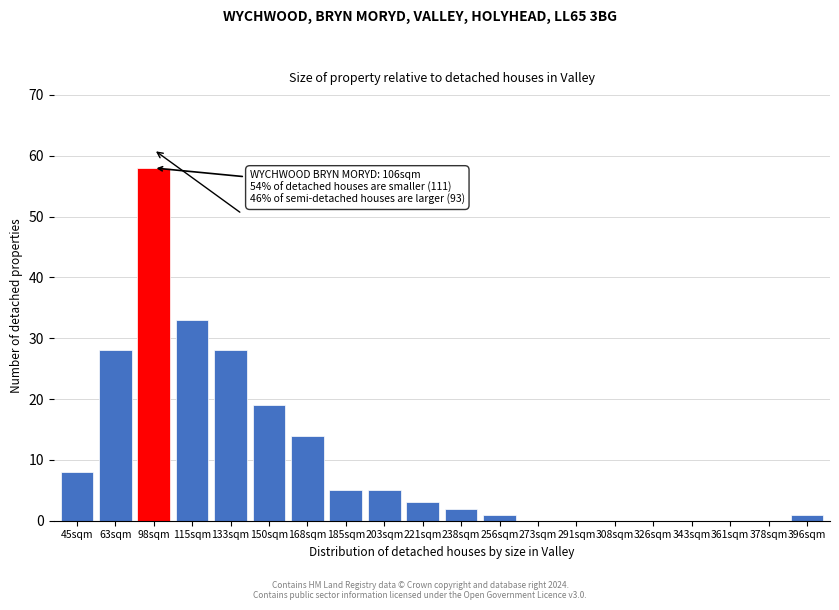

Reading left to right, transcribe all the data shown in this chart.

45sqm=8	63sqm=28	98sqm=58	115sqm=33	133sqm=28	150sqm=19	168sqm=14	185sqm=5	203sqm=5	221sqm=3	238sqm=2	256sqm=1	273sqm=0	291sqm=0	308sqm=0	326sqm=0	343sqm=0	361sqm=0	378sqm=0	396sqm=1